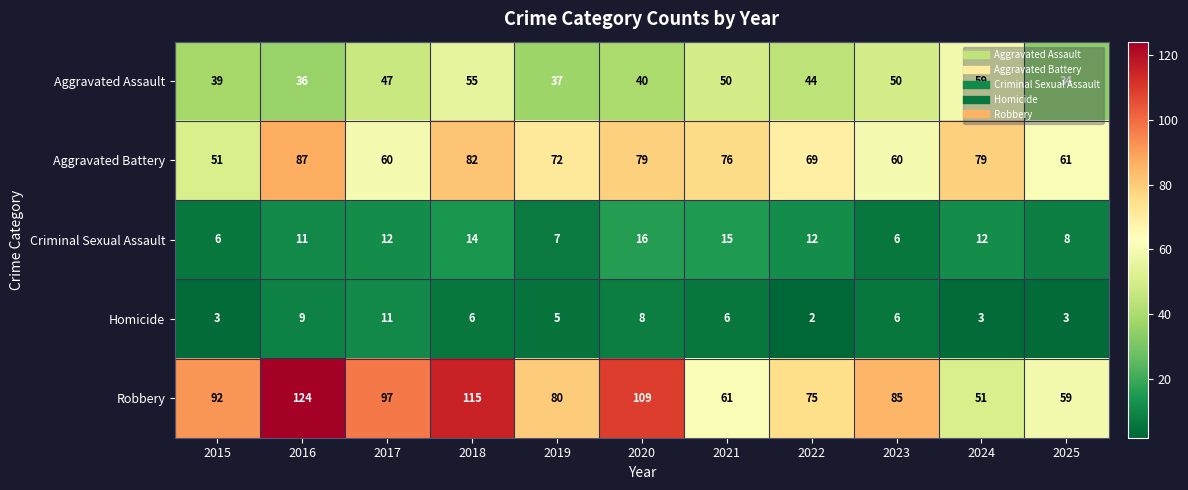

The Criminal Sexual Assault series shows 9 at 2015. True or false?

False